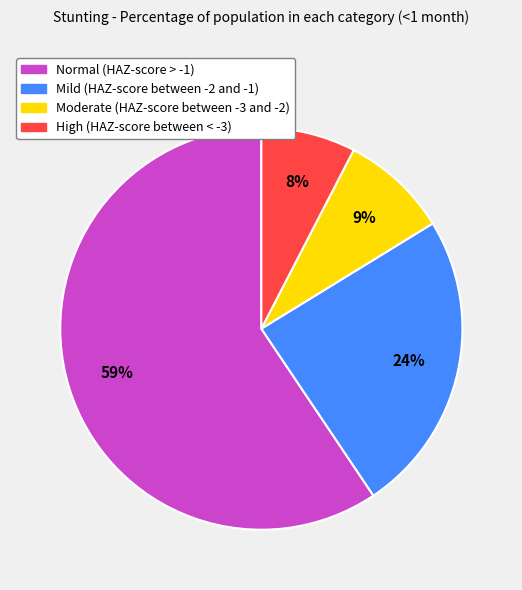

To the nearest percent, what is the average slice percentage?

25%